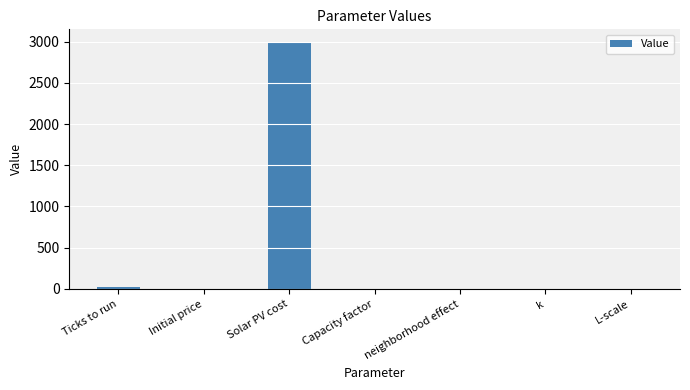

What is the average value?

431.7